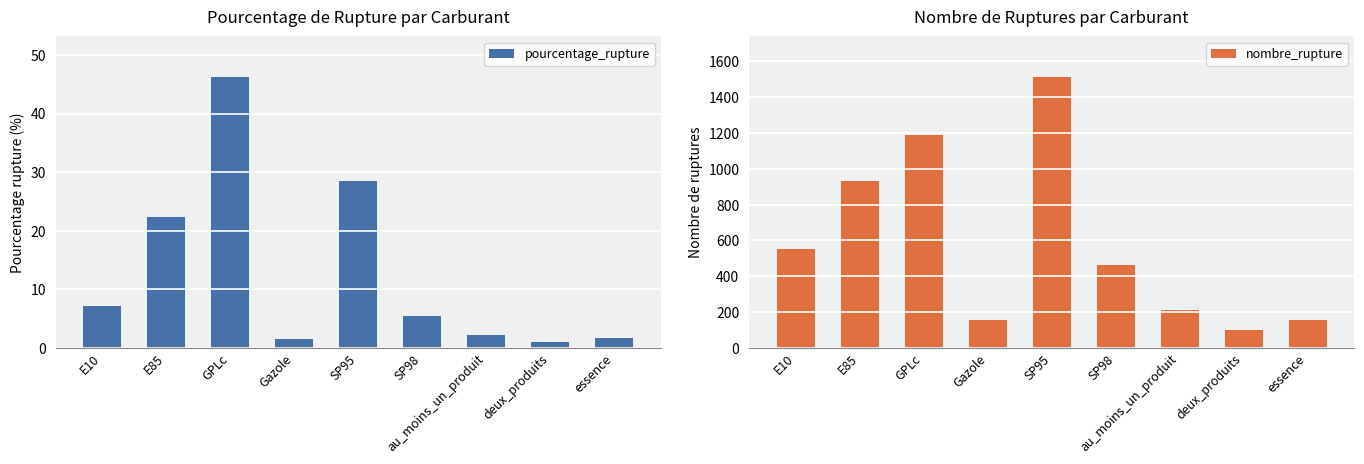

How many groups of bars are there?

9